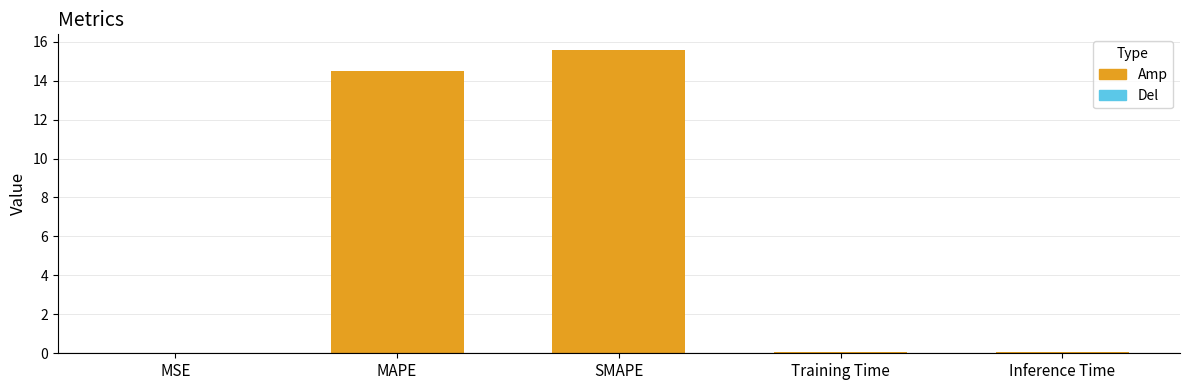

Are the bars horizontal?

No